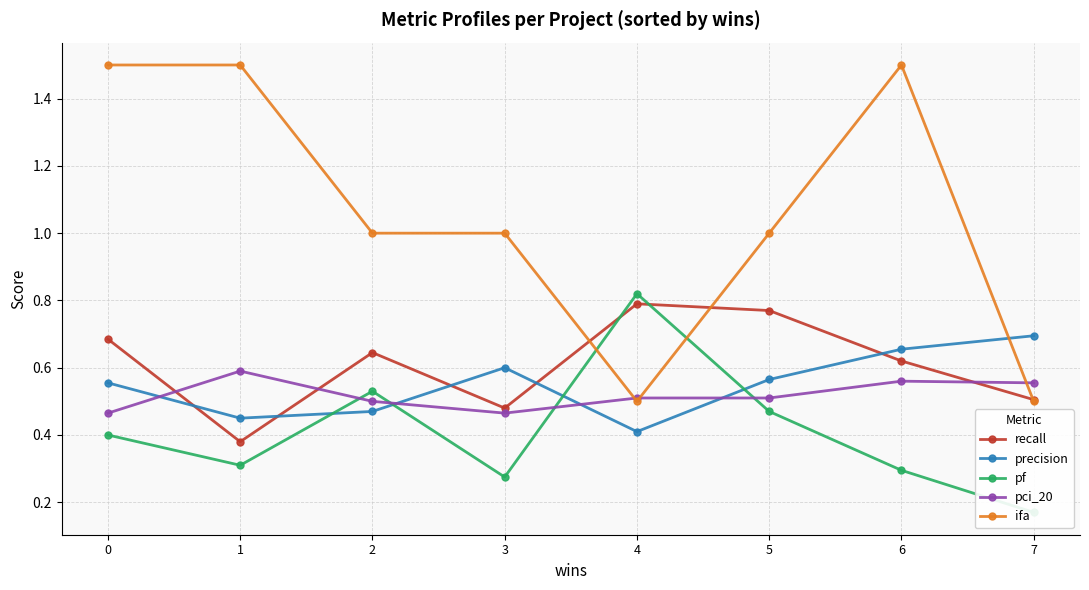

Between 0 and 4, which series saw the biggest shift?

ifa